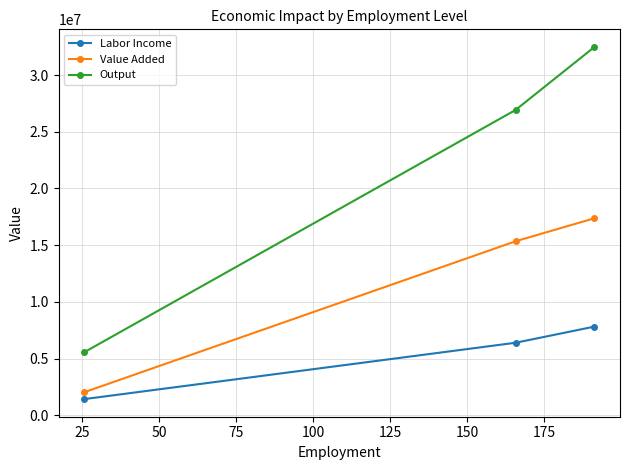

Which series has the largest total across all categories?

Output